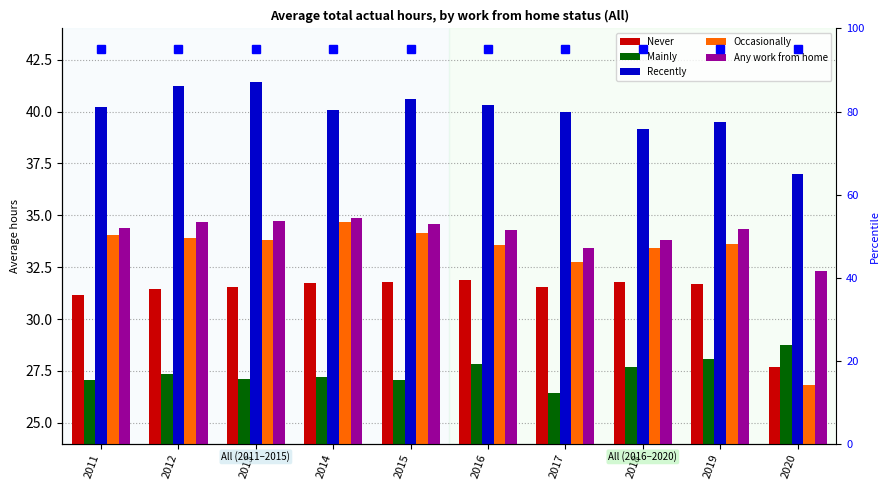

Which series has the largest total across all categories?

Recently